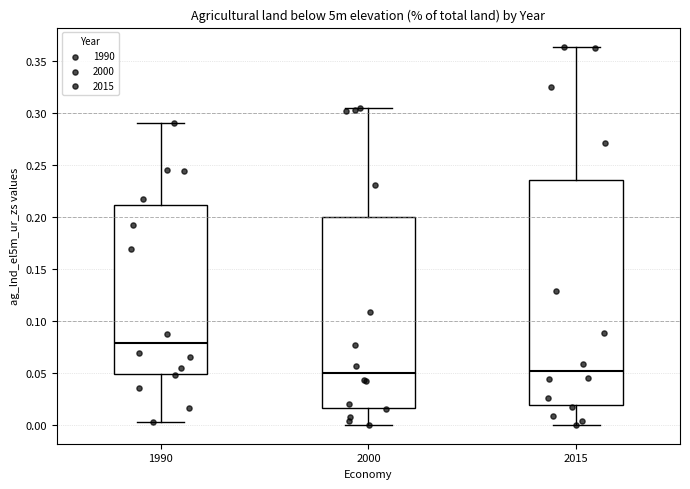

Reading left to right, transcribe this box plot: for each box, give where its median line is, the range the box spans, and where its two whiskers end, as read against the y-axis. The values are not printed on the chart, so give them approximately, as read against the axis.

1990: median 0.080, box 0.050 to 0.210, whiskers 0.005 to 0.290
2000: median 0.050, box 0.015 to 0.200, whiskers 0.000 to 0.305
2015: median 0.050, box 0.020 to 0.235, whiskers 0.000 to 0.365